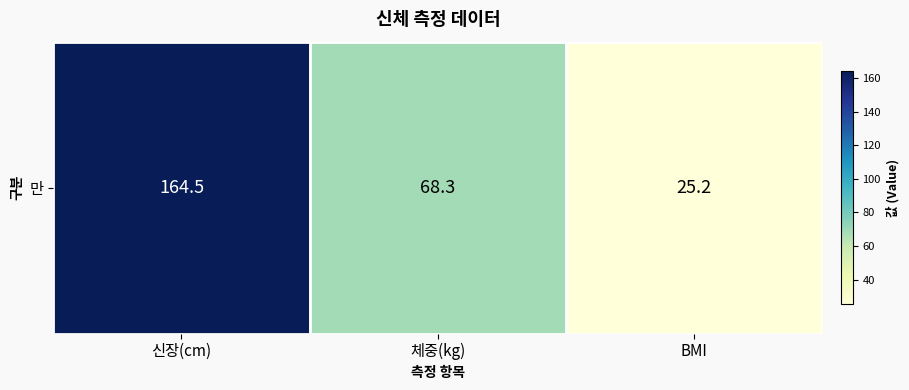

At which category does the chart reach its peak across all series?

신장(cm)